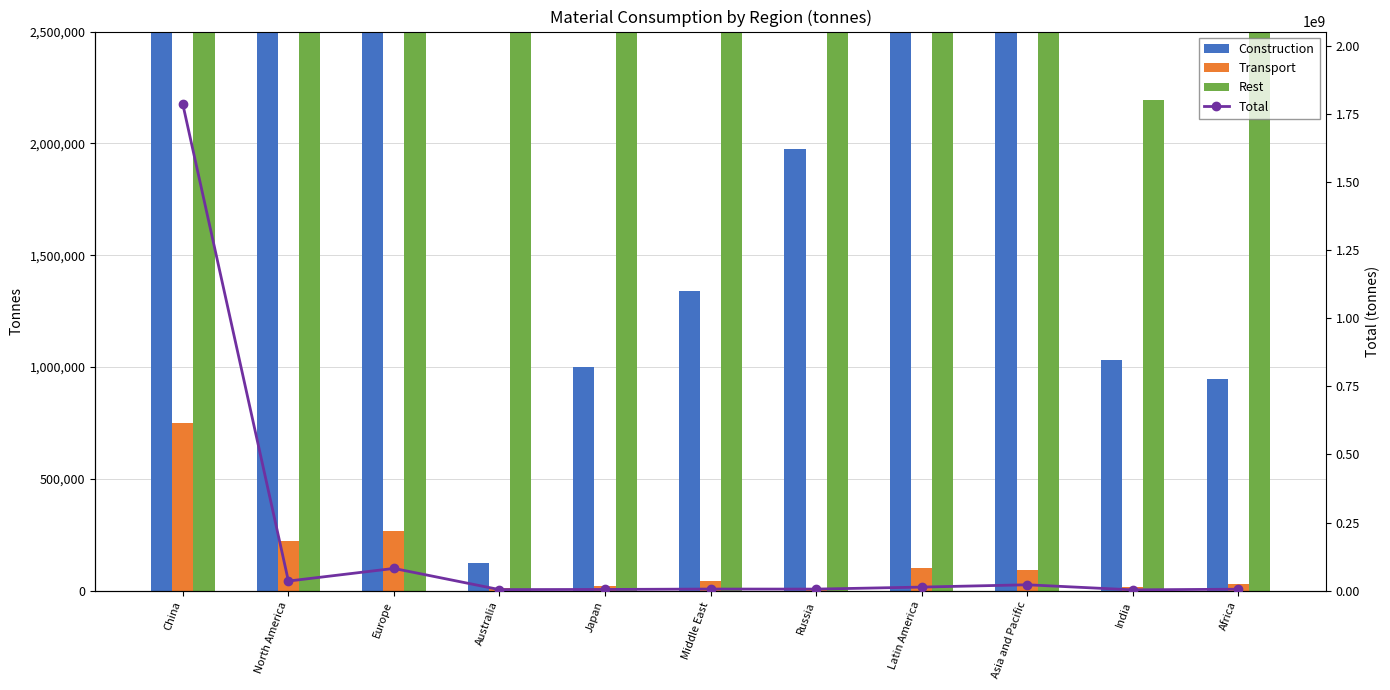

What is the sum of the Total values at Japan and Russia?

10744137.0